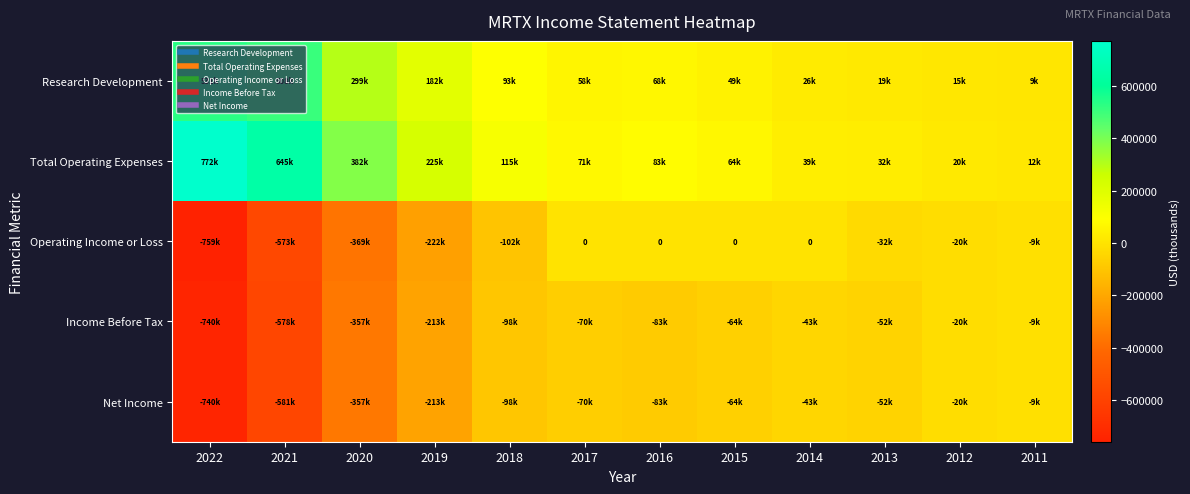

The value of Total Operating Expenses at 2020 is 382800. True or false?

True